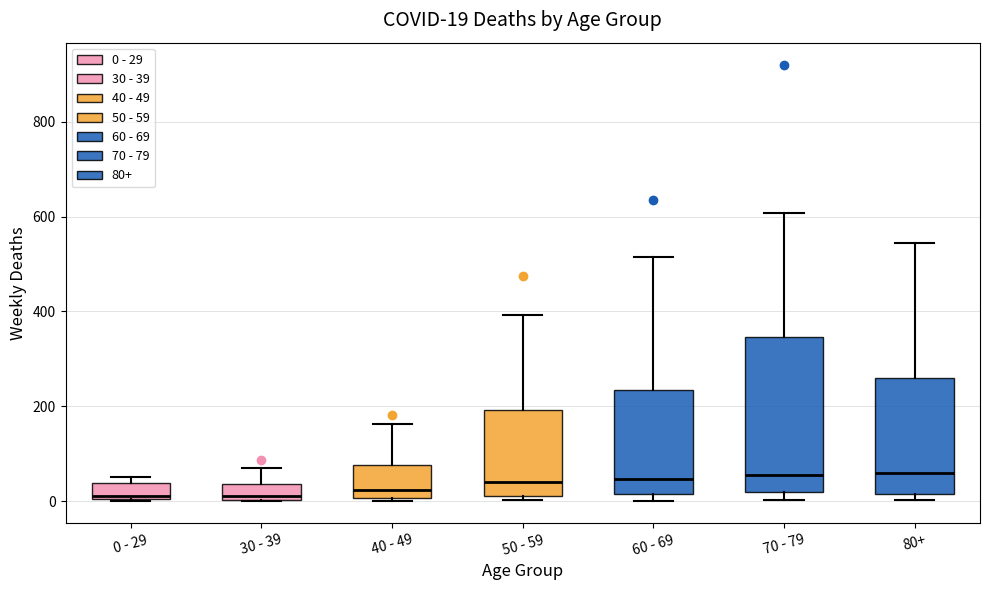

Comparing the boxes themselves (not the whiskers), which one is the tallest?

70 - 79